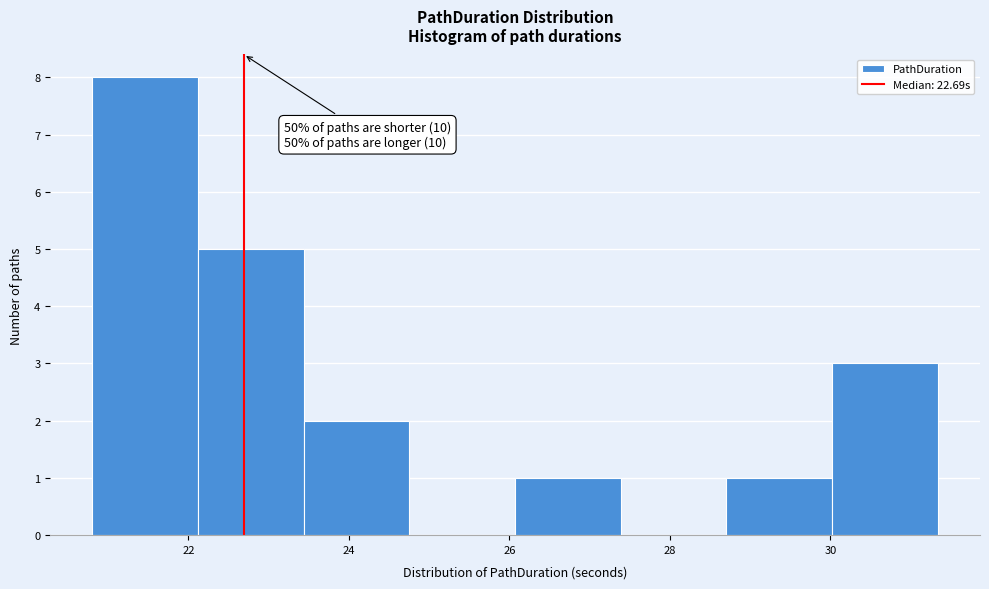

Which range on the x-axis has the tallest bar?

20.8 to 22.2